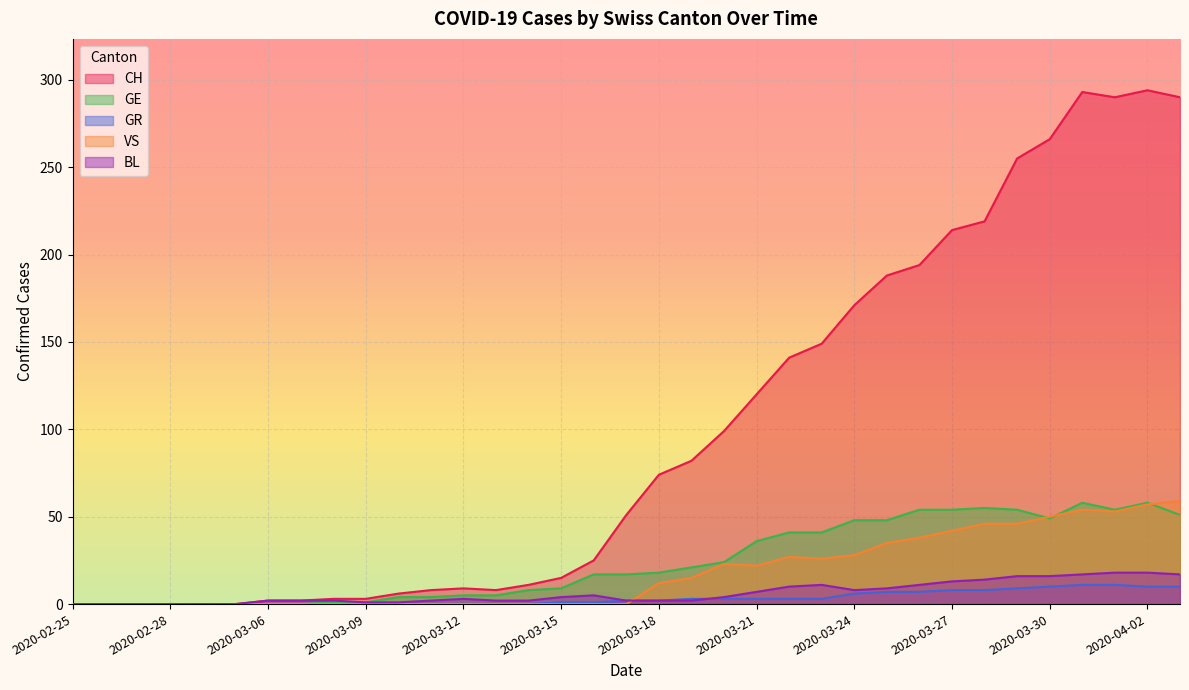

What is the value of the GE point at the 21st from the left?

24